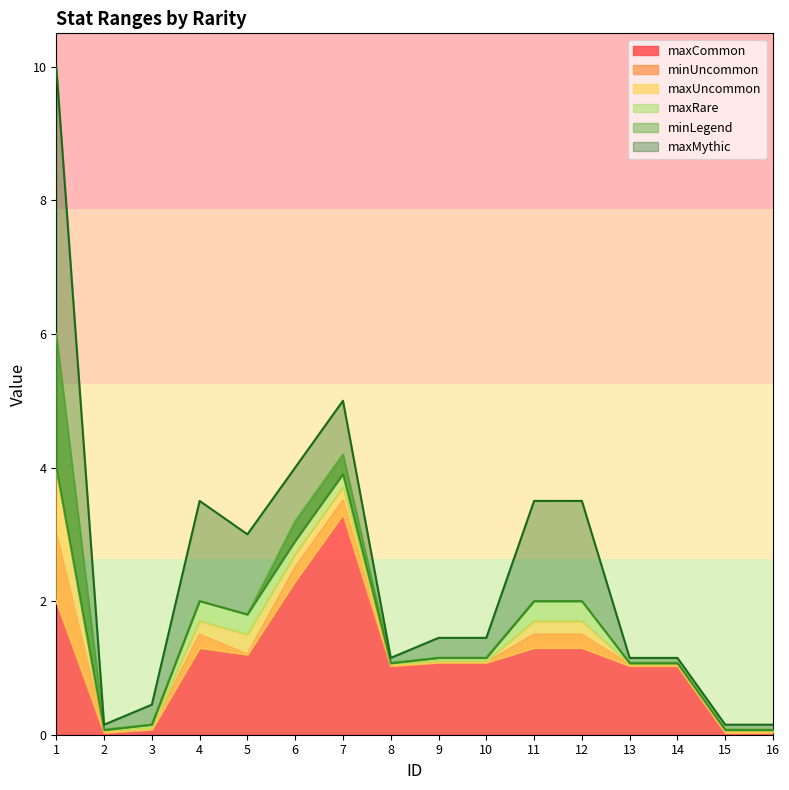

True or false: maxUncommon and minUncommon cross at least once.

False